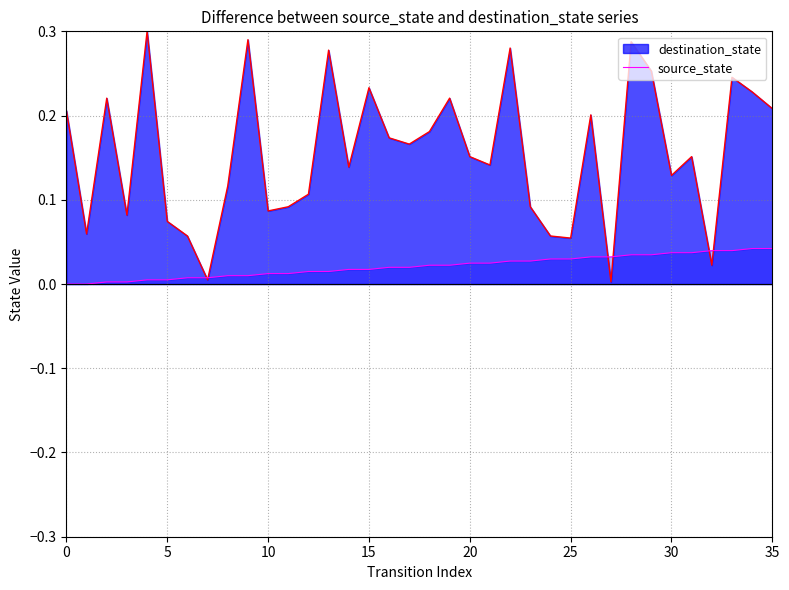

True or false: destination_state has a value of 0.3 at 20.

False